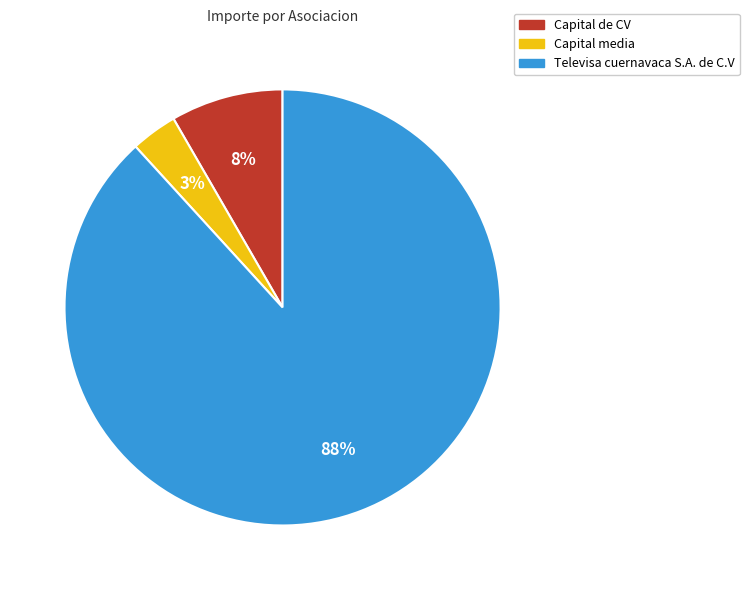

Is it true that Televisa cuernavaca S.A. de C.V is 88% of the pie?

True